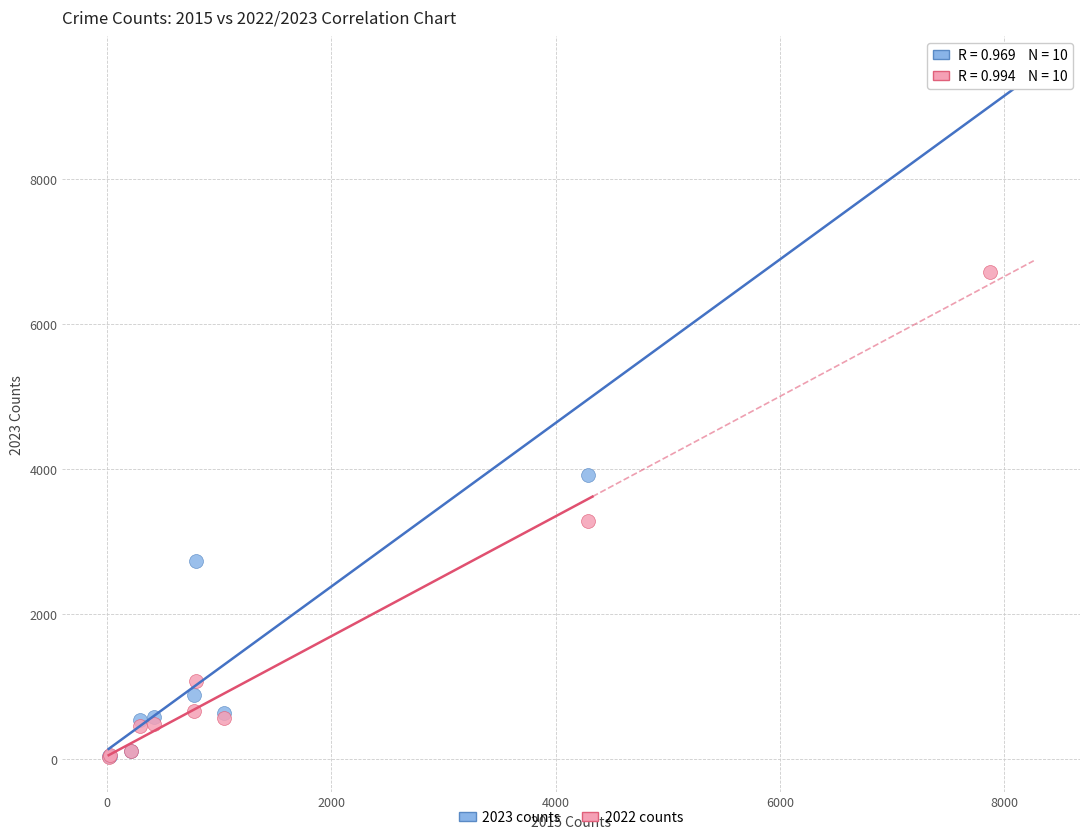

In the 2023 counts series, what Y value is closest to 4768?

3922